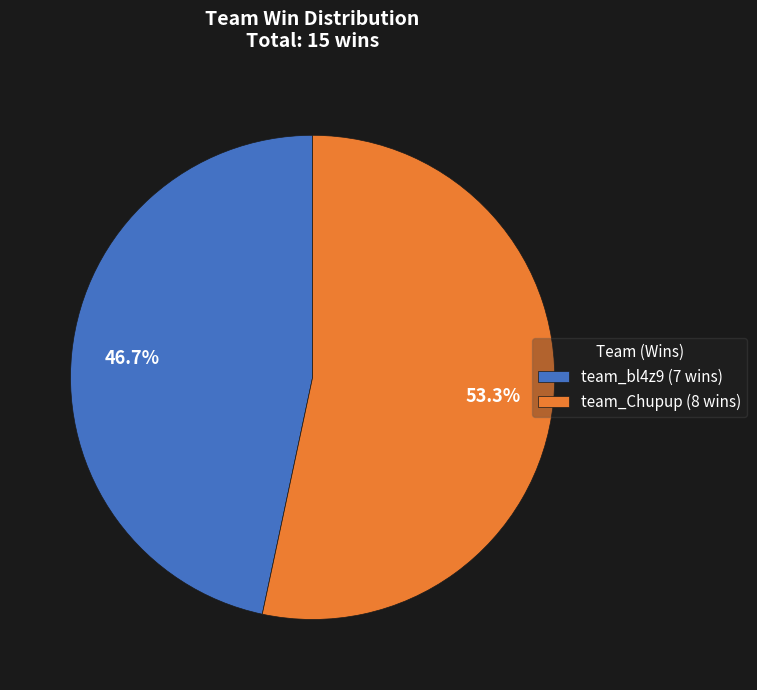

Count the number of slices in the pie.

2